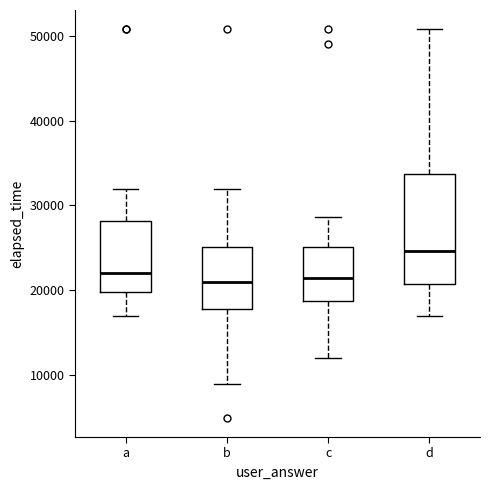

Comparing the boxes themselves (not the whiskers), which one is the tallest?

d